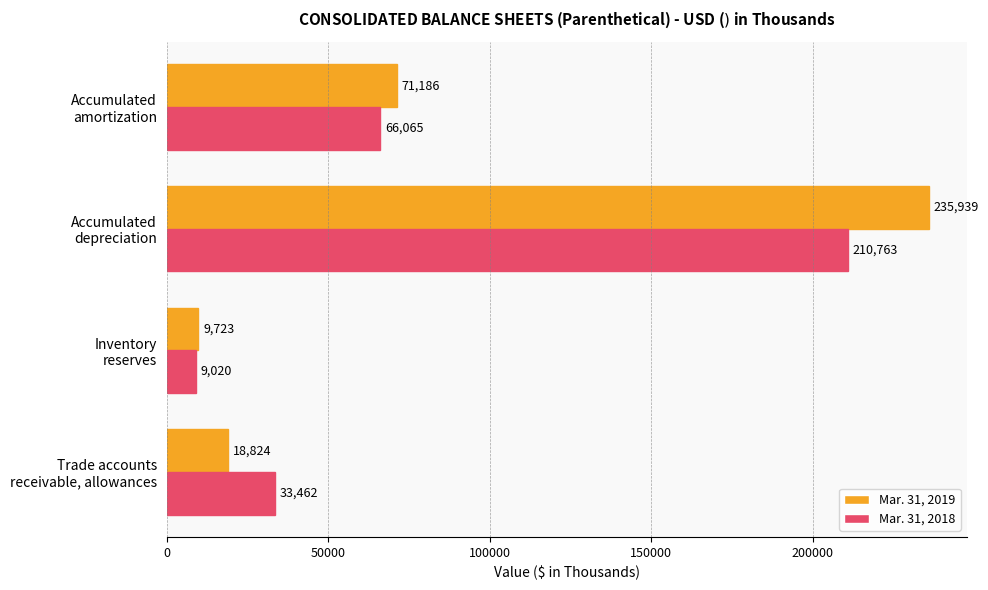

Which series has the largest range (max minus min)?

Mar. 31, 2019